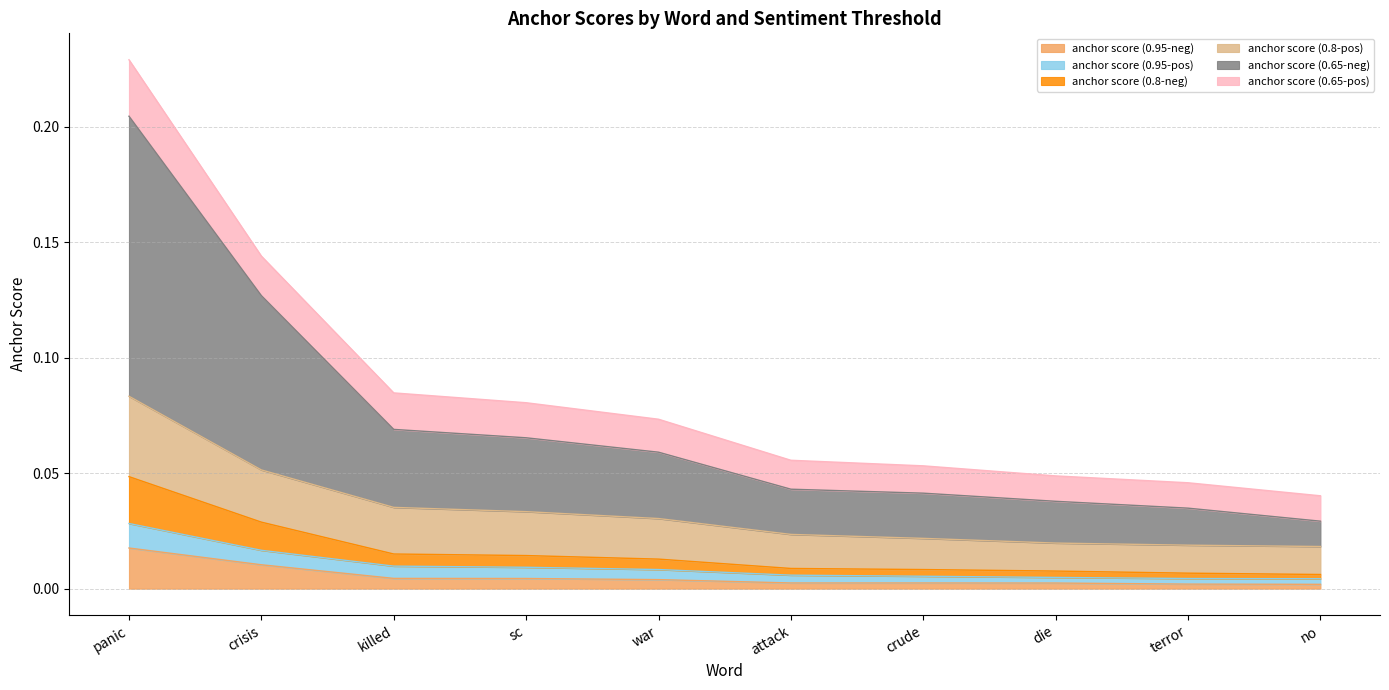

True or false: anchor score (0.65-neg) and anchor score (0.8-pos) cross at least once.

False